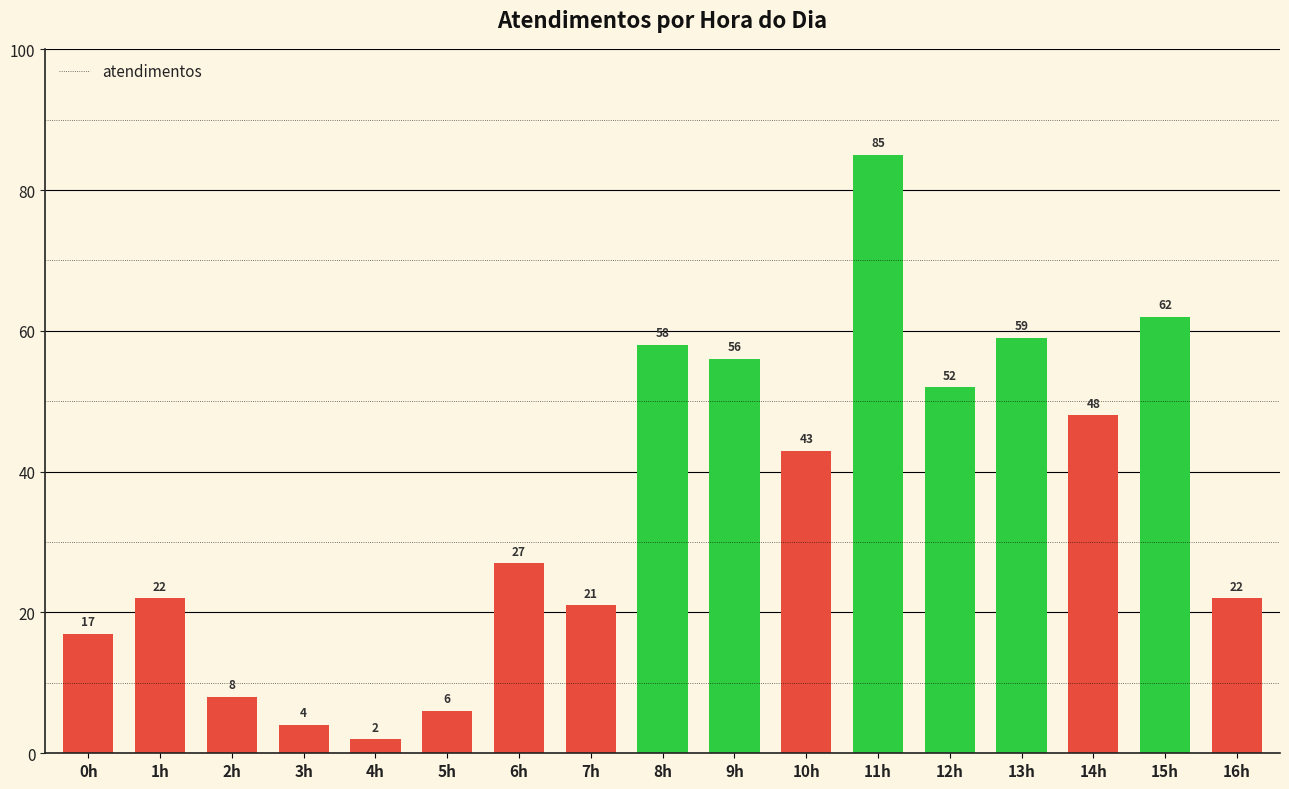

What is the approximate value at 15h, to the nearest 5?

60